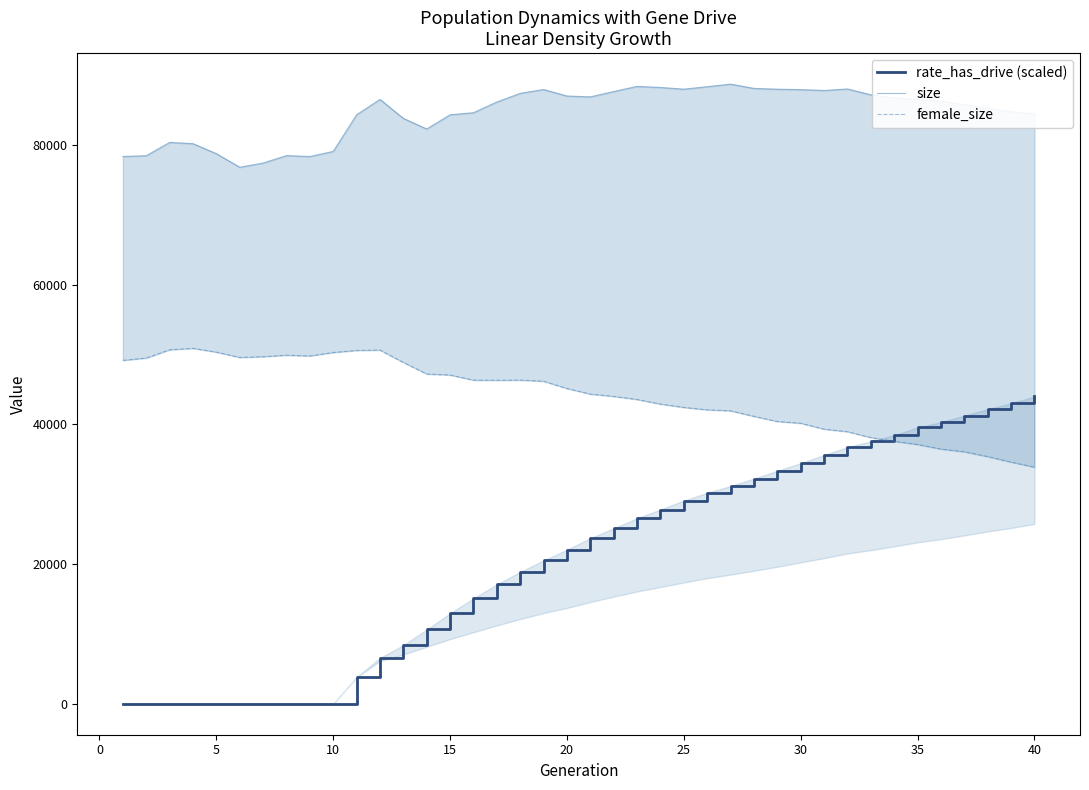

Count the number of categories in the chart.

40